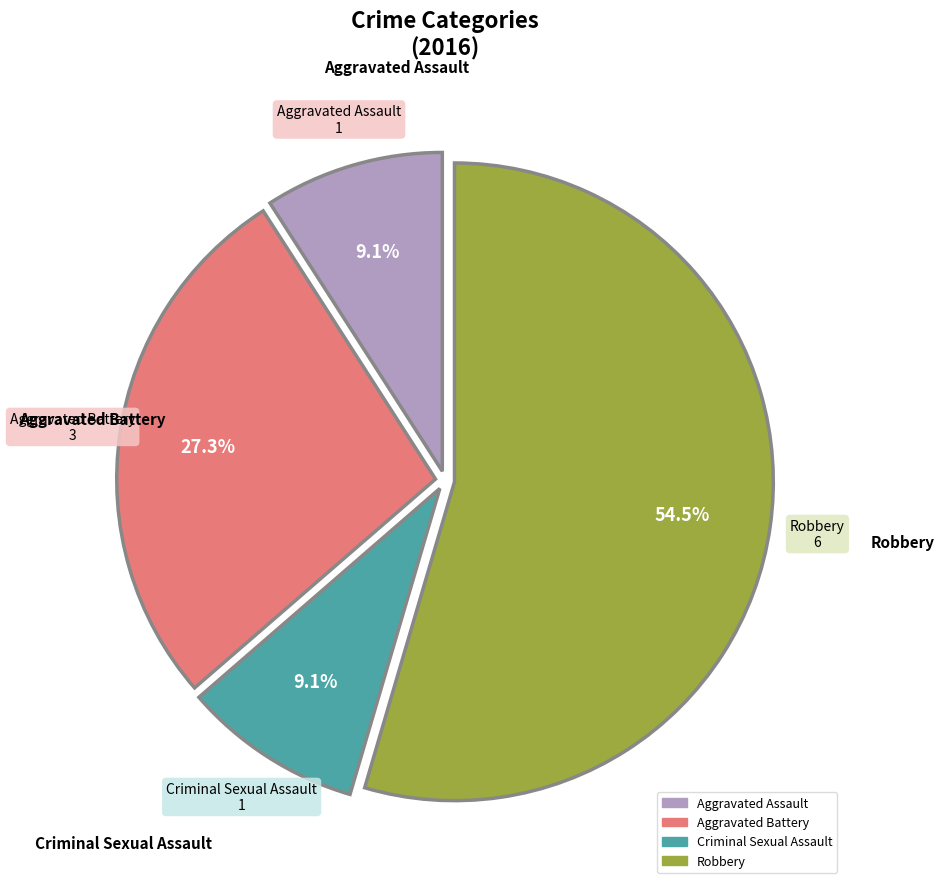

To the nearest percent, what portion does Aggravated Assault represent?

9%